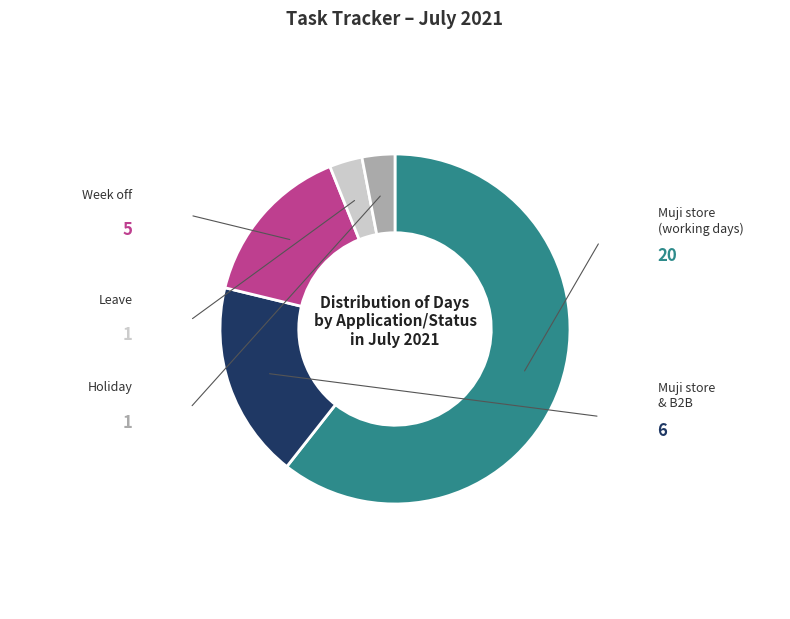

Does any single category account for the majority?

Yes